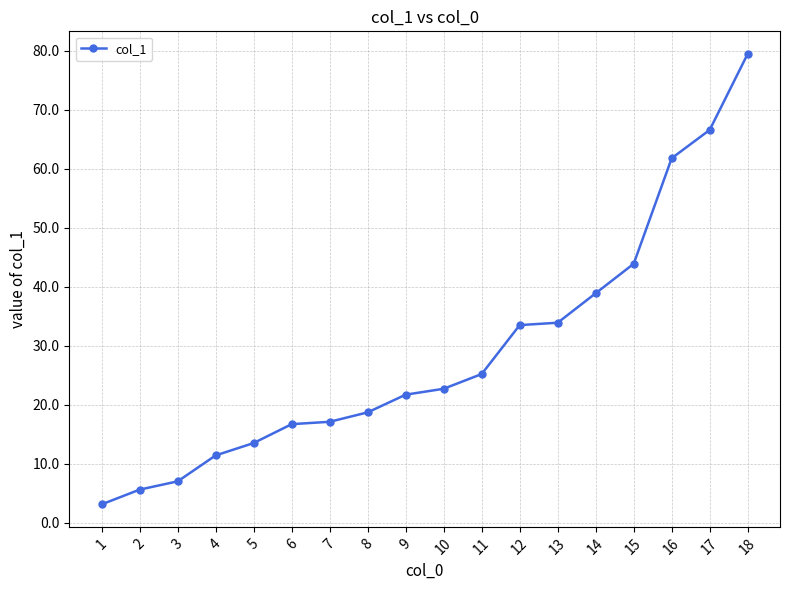

What is the average value?

28.9